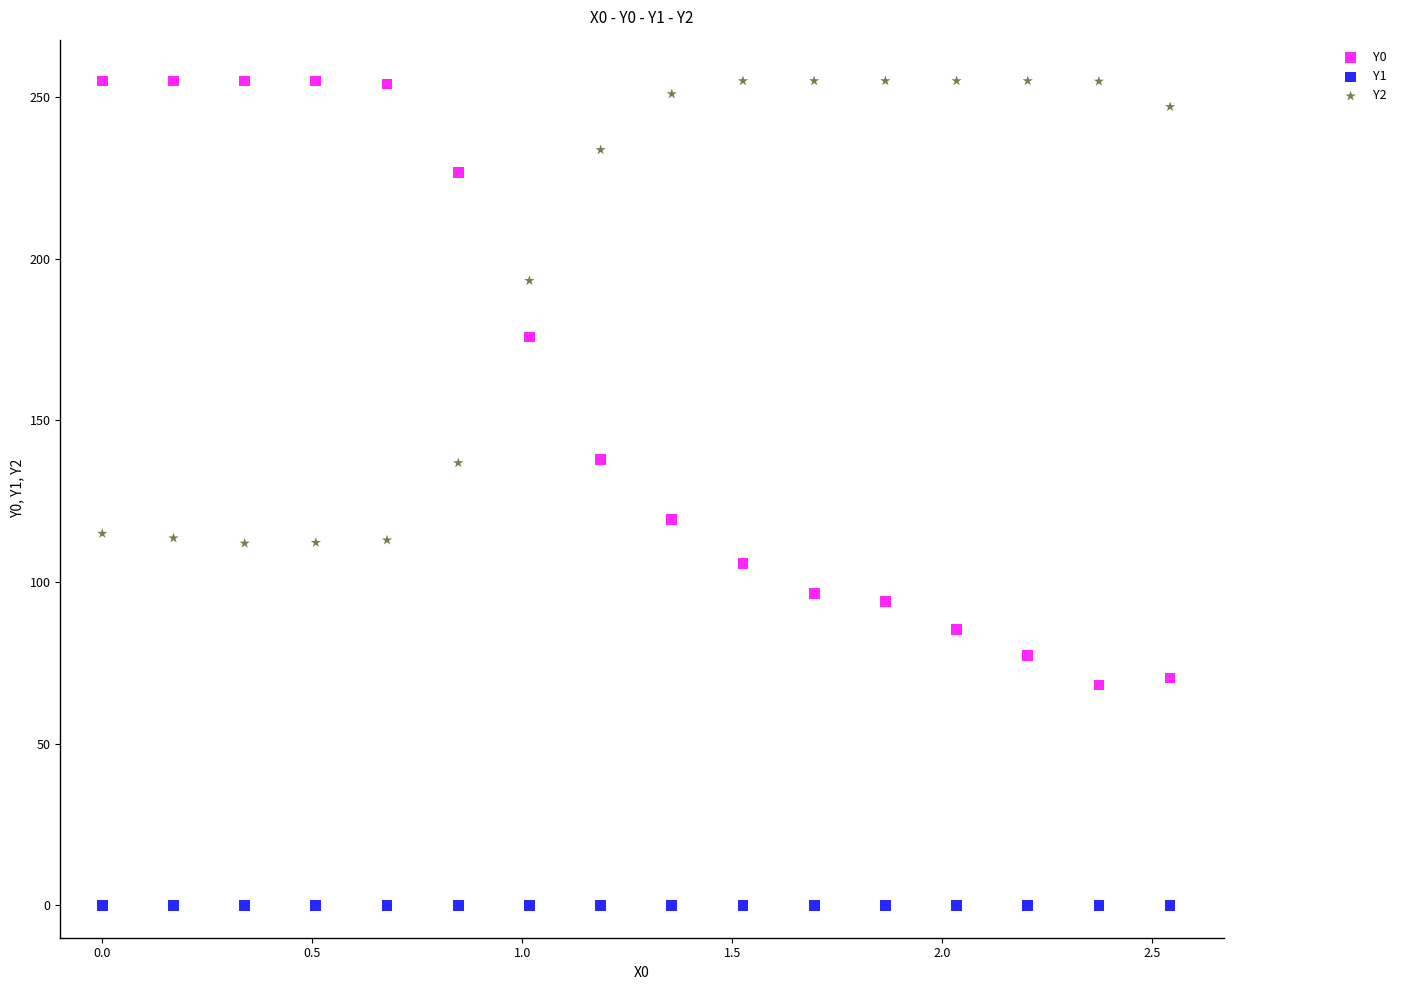

Which series reaches the minimum Y coordinate?

Y1